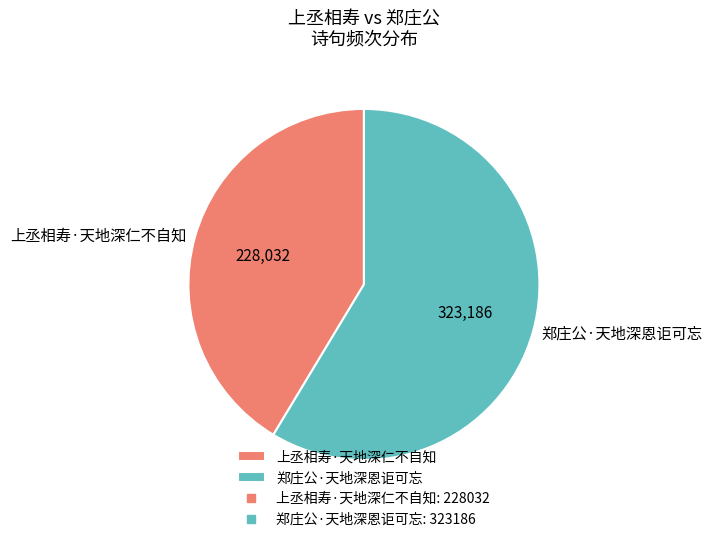

Which slice is the largest?

郑庄公·天地深恩讵可忘